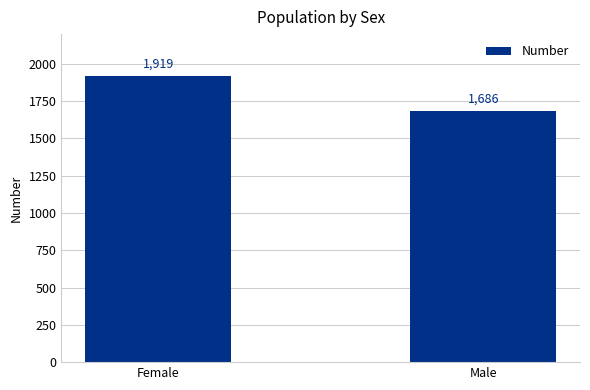

Count the values in the range 1686 to 1919.

2